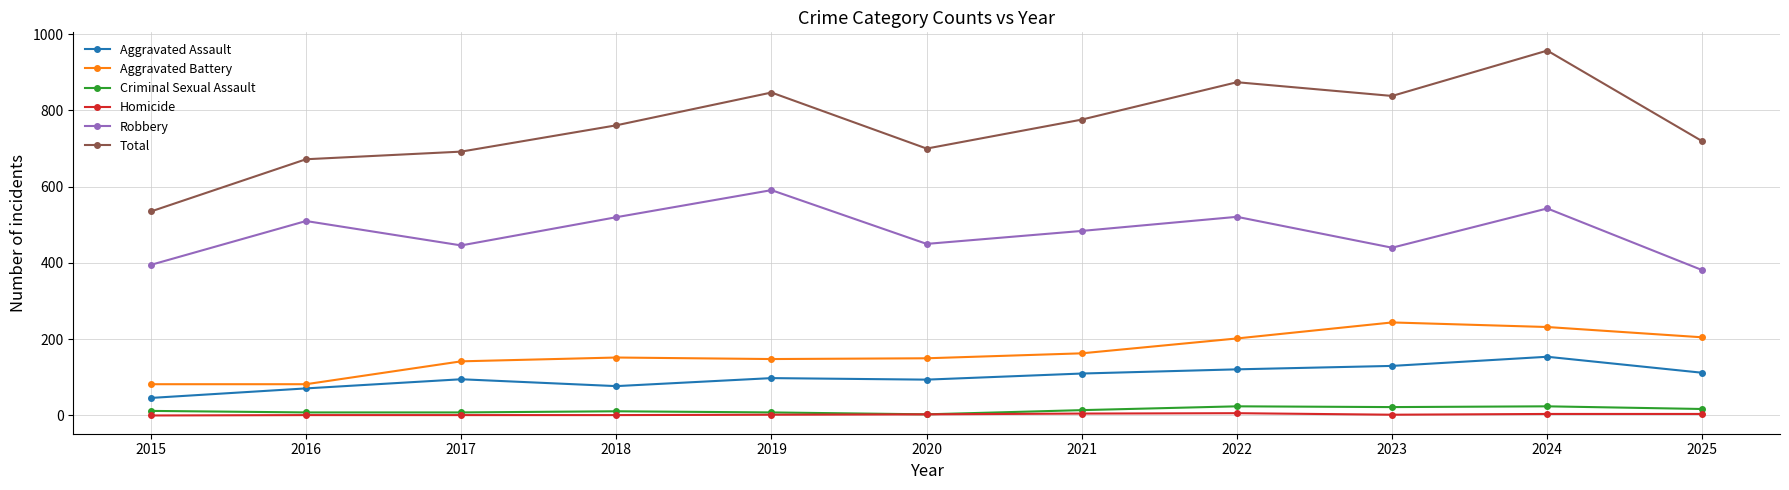

How many interior local valleys does the Total series have?

2